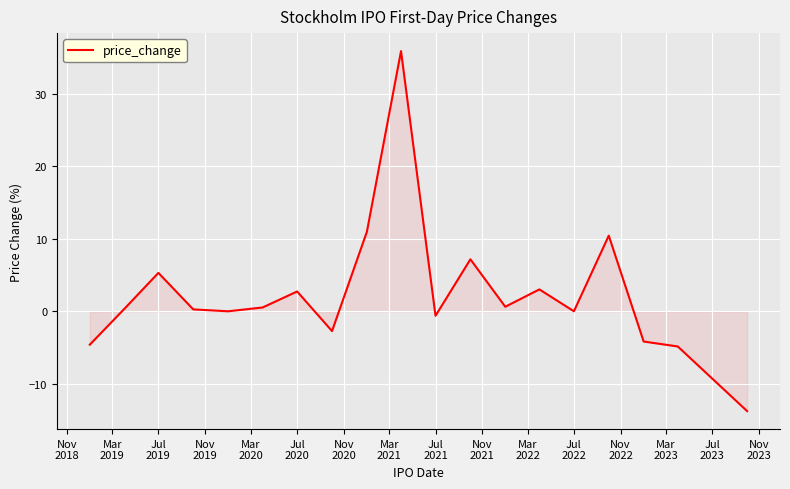

What is the smallest value displayed?

-13.8